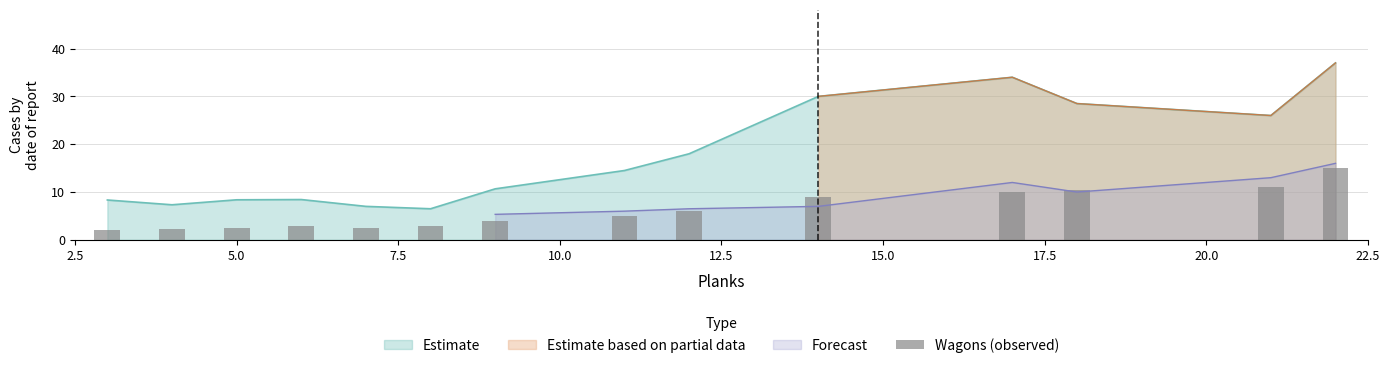

What is the minimum value for Estimate?

6.5